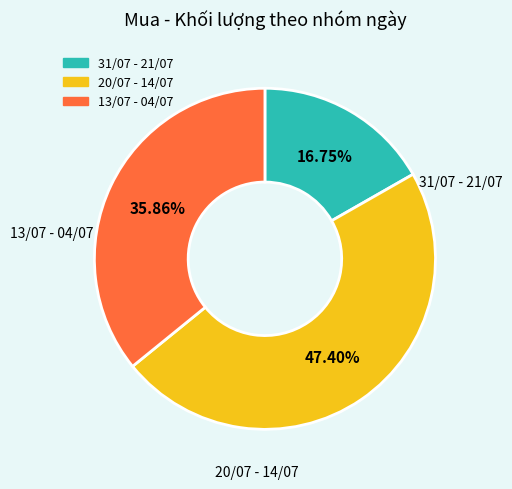

Is there a majority slice in this chart?

No